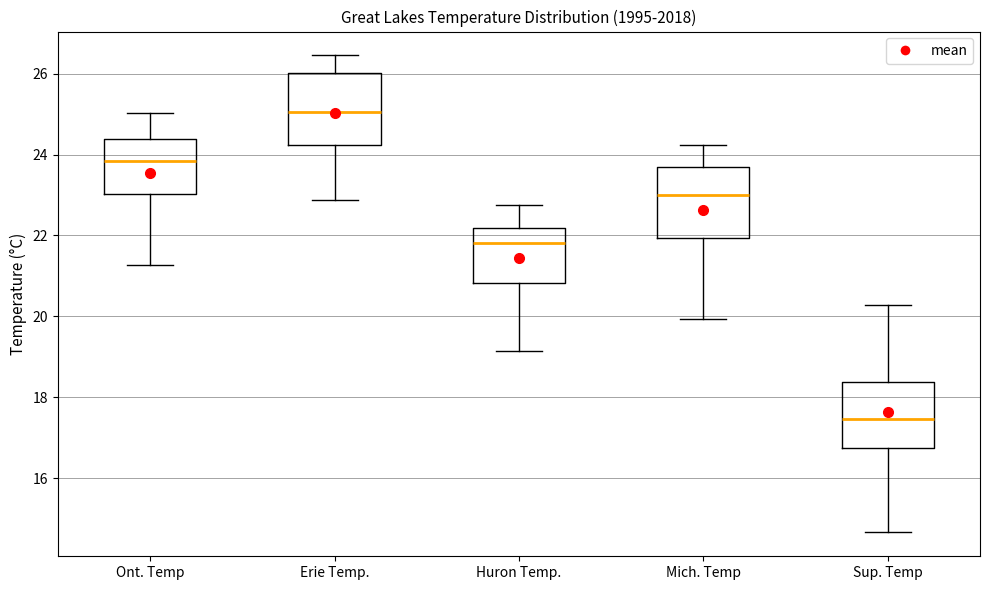

Reading left to right, transcribe this box plot: for each box, give where its median line is, the range the box spans, and where its two whiskers end, as read against the y-axis. The values are not printed on the chart, so give them approximately, as read against the axis.

Ont. Temp: median 23.8, box 23.0 to 24.4, whiskers 21.2 to 25.0
Erie Temp.: median 25.0, box 24.2 to 26.0, whiskers 22.8 to 26.4
Huron Temp.: median 21.8, box 20.8 to 22.2, whiskers 19.2 to 22.8
Mich. Temp: median 23.0, box 22.0 to 23.6, whiskers 20.0 to 24.2
Sup. Temp: median 17.4, box 16.8 to 18.4, whiskers 14.6 to 20.2